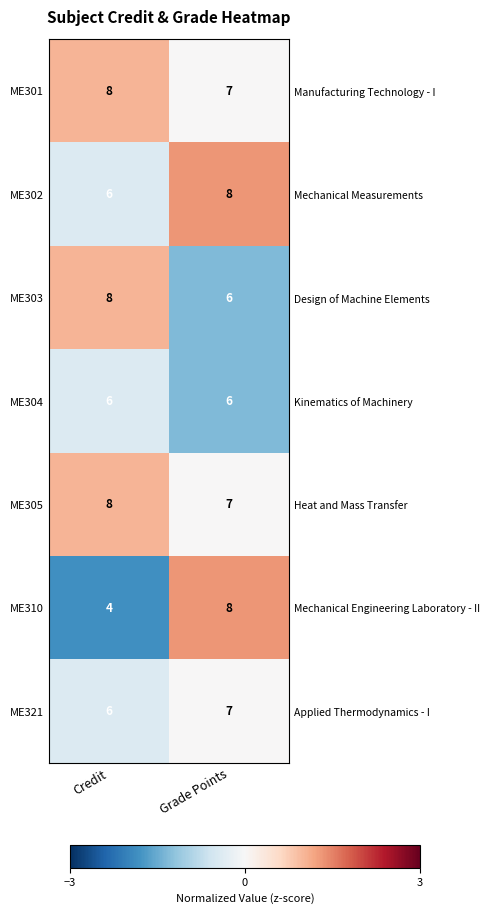

Which category has the lowest value in the ME304 series?

Grade Points